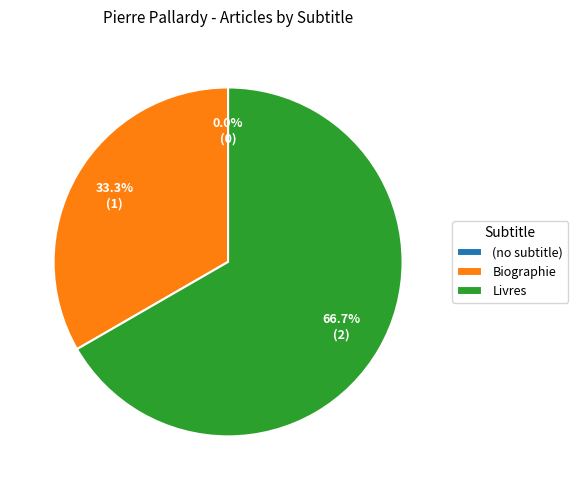

What percentage is the Livres slice, to the nearest percent?

67%